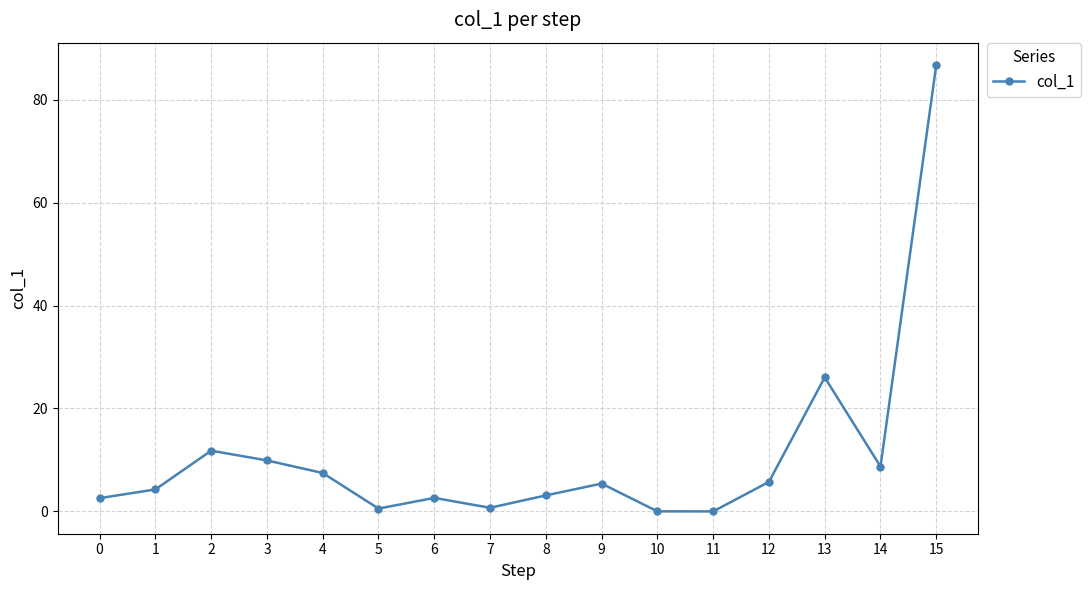

What is the difference between the second highest and minimum values?

26.0